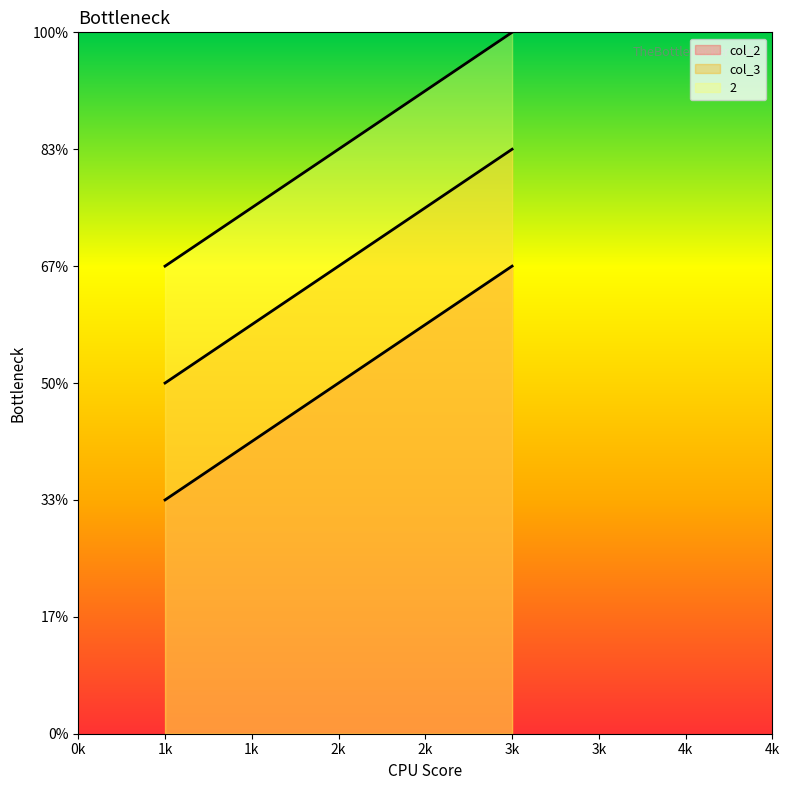

What is the difference between the maximum and minimum values in the 2 series?

2